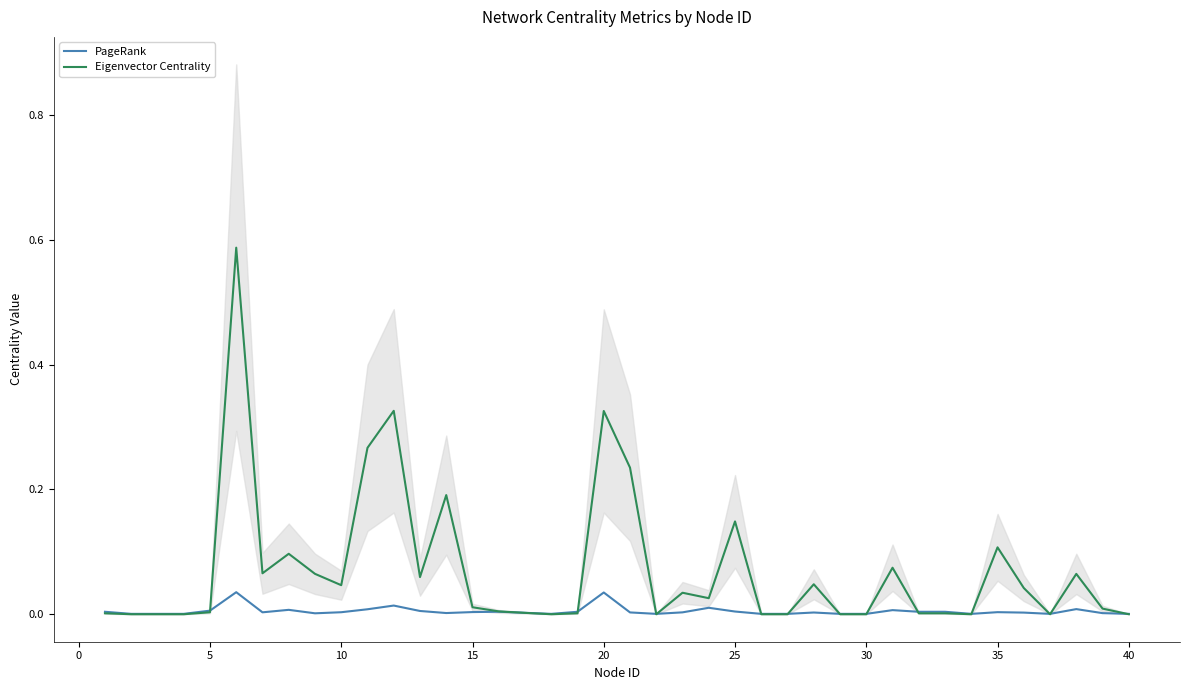

How many lines are shown in the chart?

2